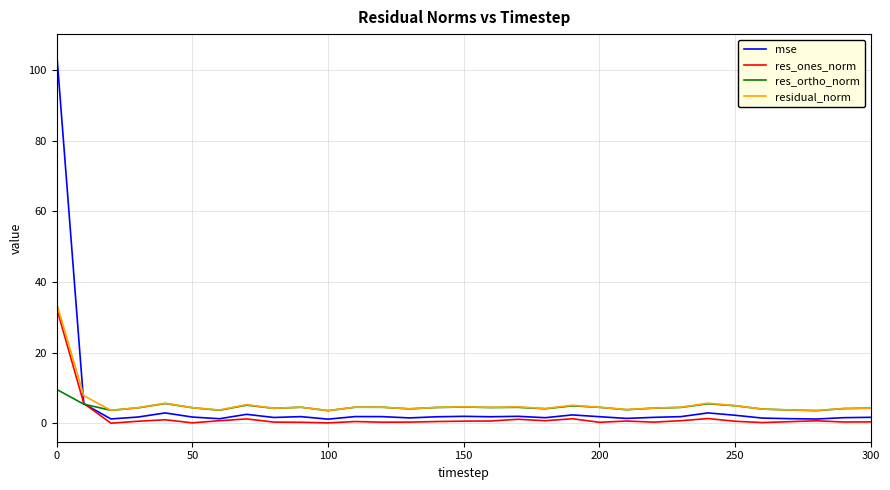

Which series has the largest range (max minus min)?

mse